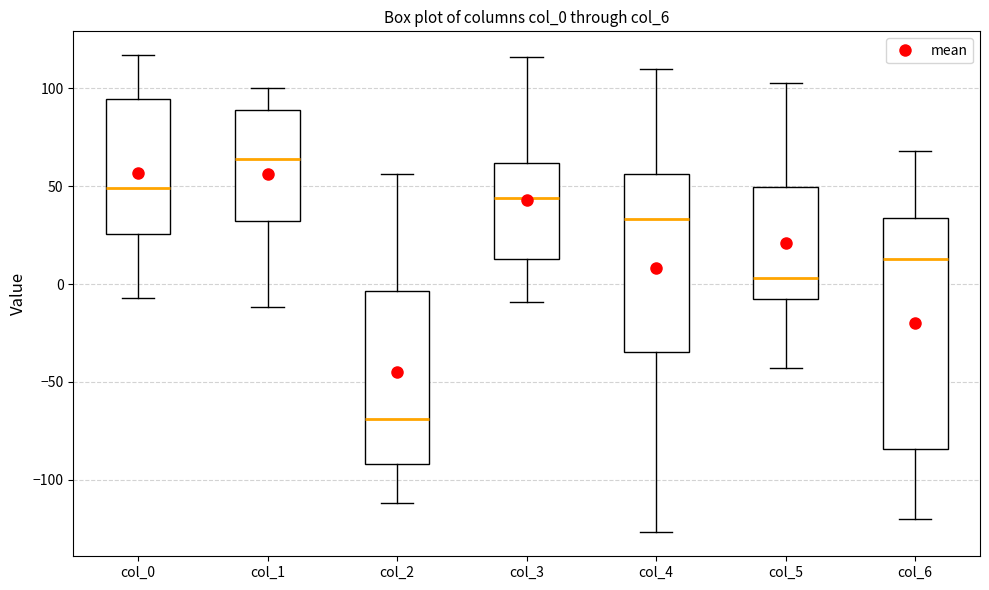

Which box has the highest median line?

col_1